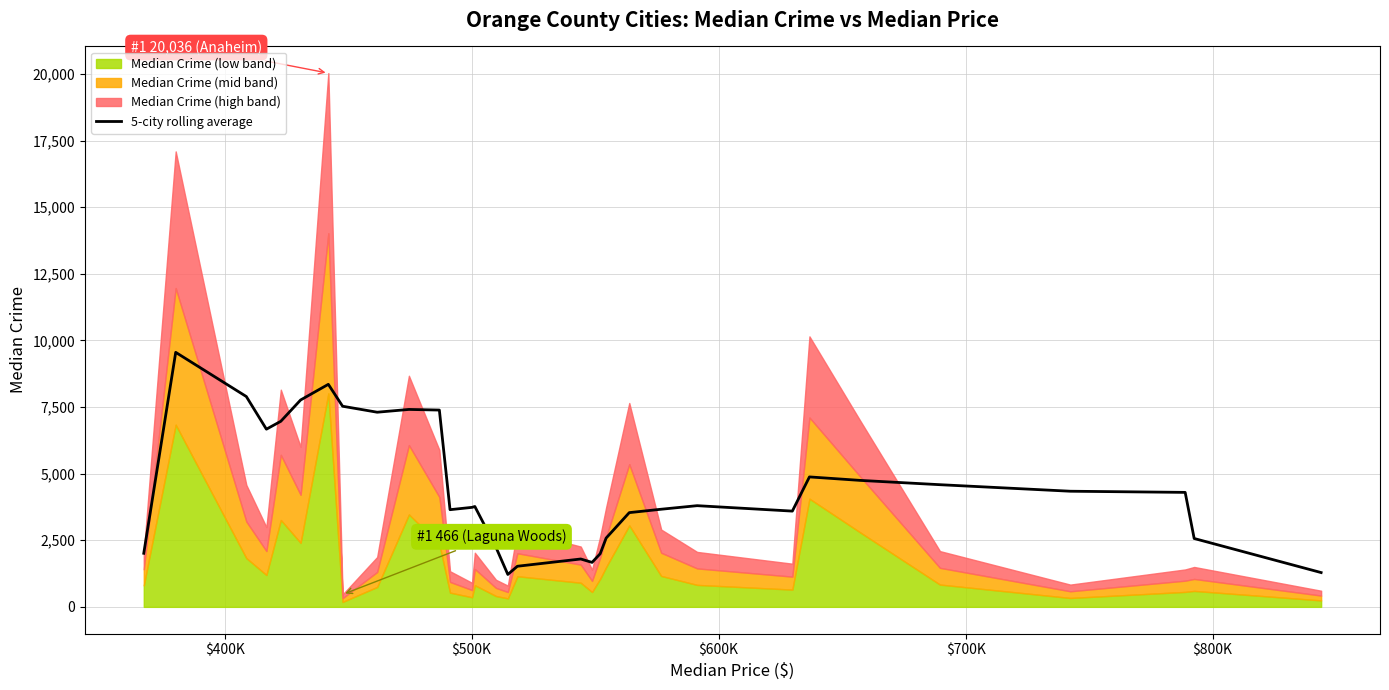

What is the minimum value for 5-city rolling average?

1217.3